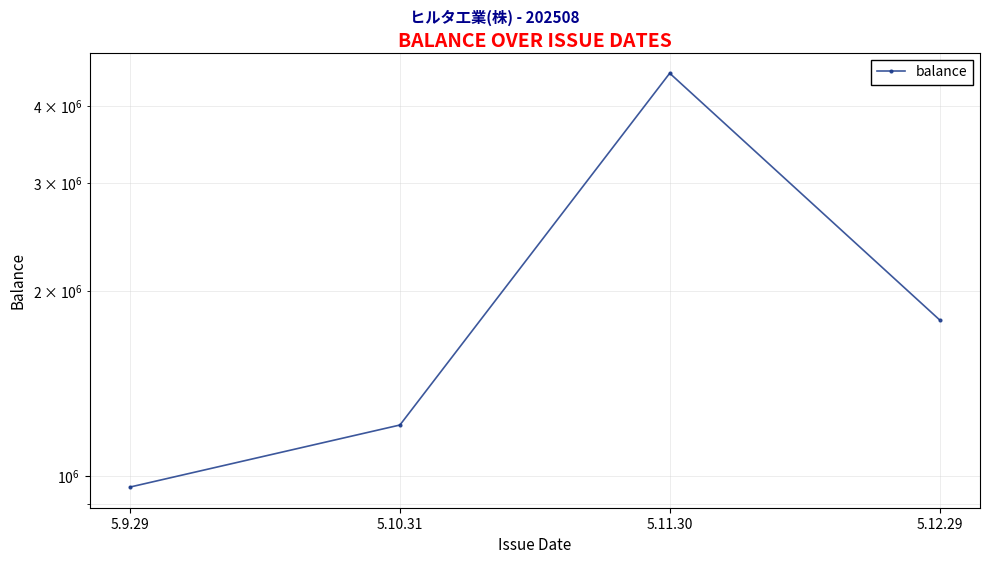

At which category does the chart reach its peak across all series?

5.11.30